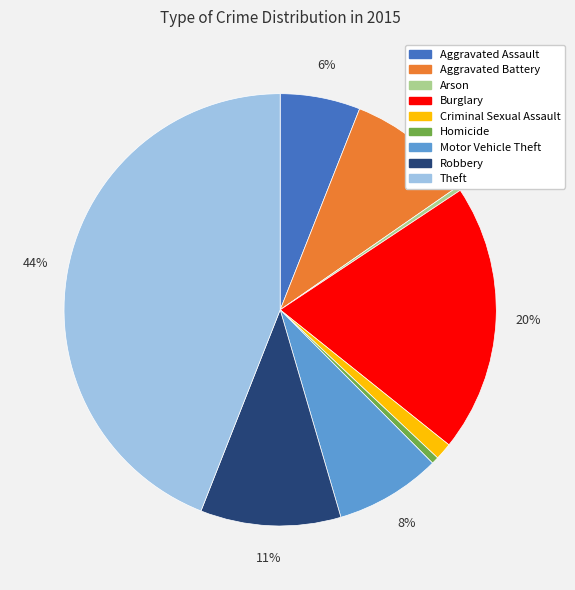

Is the sum of Homicide and Aggravated Assault greater than half?

No